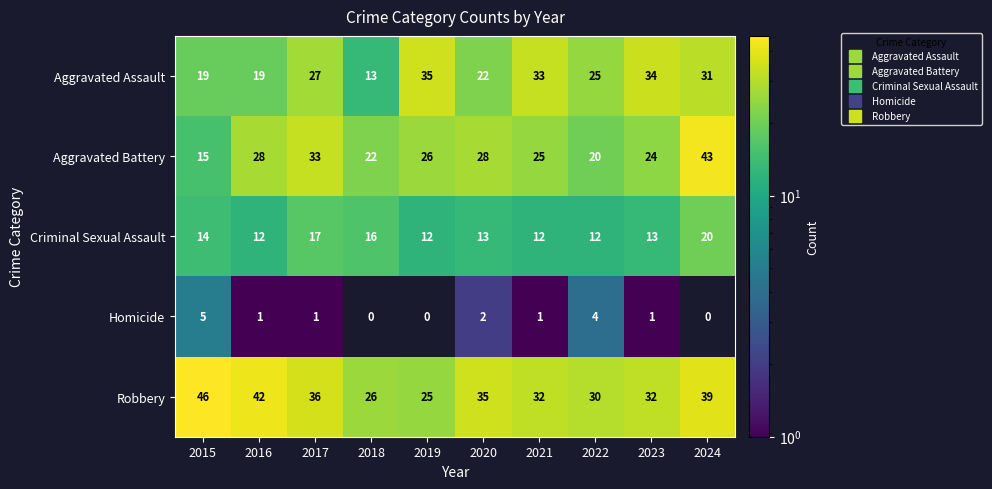

At 2019, list the series in order from smallest to largest.

Homicide, Criminal Sexual Assault, Robbery, Aggravated Battery, Aggravated Assault